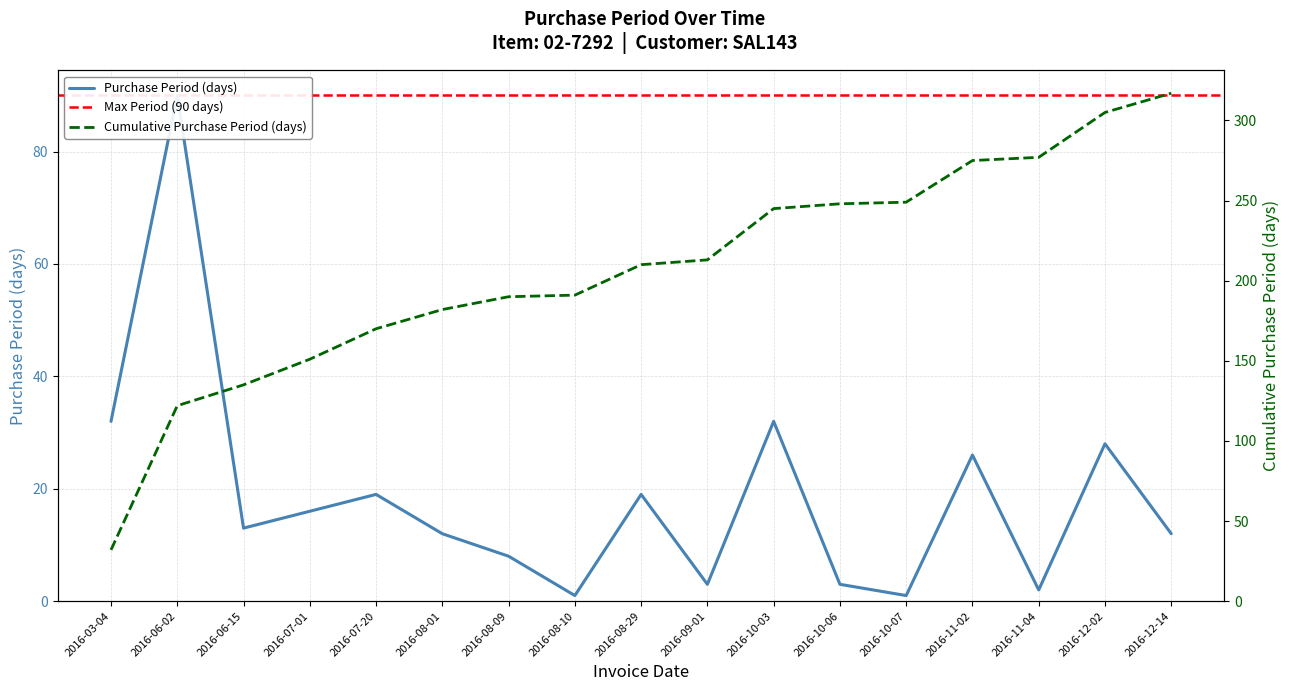

What is the ratio of the value at 2016-11-04 to the value at 2016-07-01?

0.1